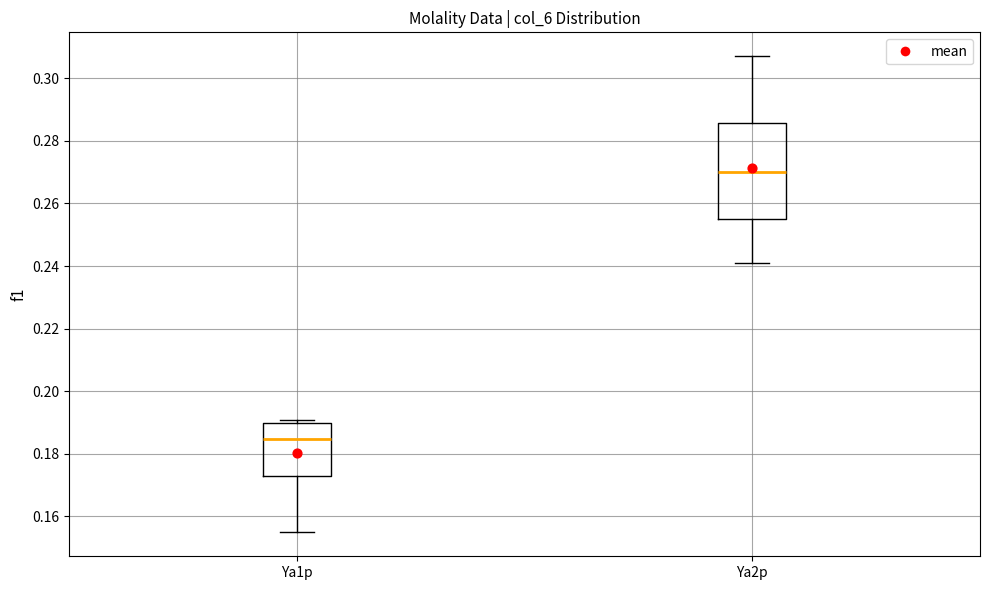

Reading left to right, transcribe this box plot: for each box, give where its median line is, the range the box spans, and where its two whiskers end, as read against the y-axis. The values are not printed on the chart, so give them approximately, as read against the axis.

Ya1p: median 0.184, box 0.172 to 0.190, whiskers 0.154 to 0.190 (just above the box's upper edge)
Ya2p: median 0.270, box 0.256 to 0.286, whiskers 0.240 to 0.308